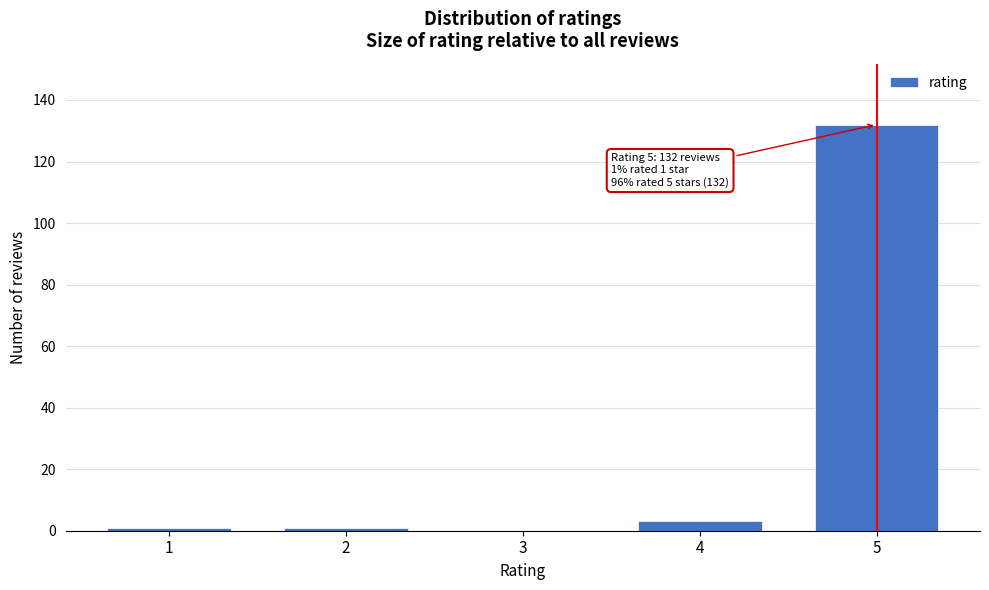

Reading right to left, list all the values displayed in this chart.

5=132	4=3	3=0	2=1	1=1